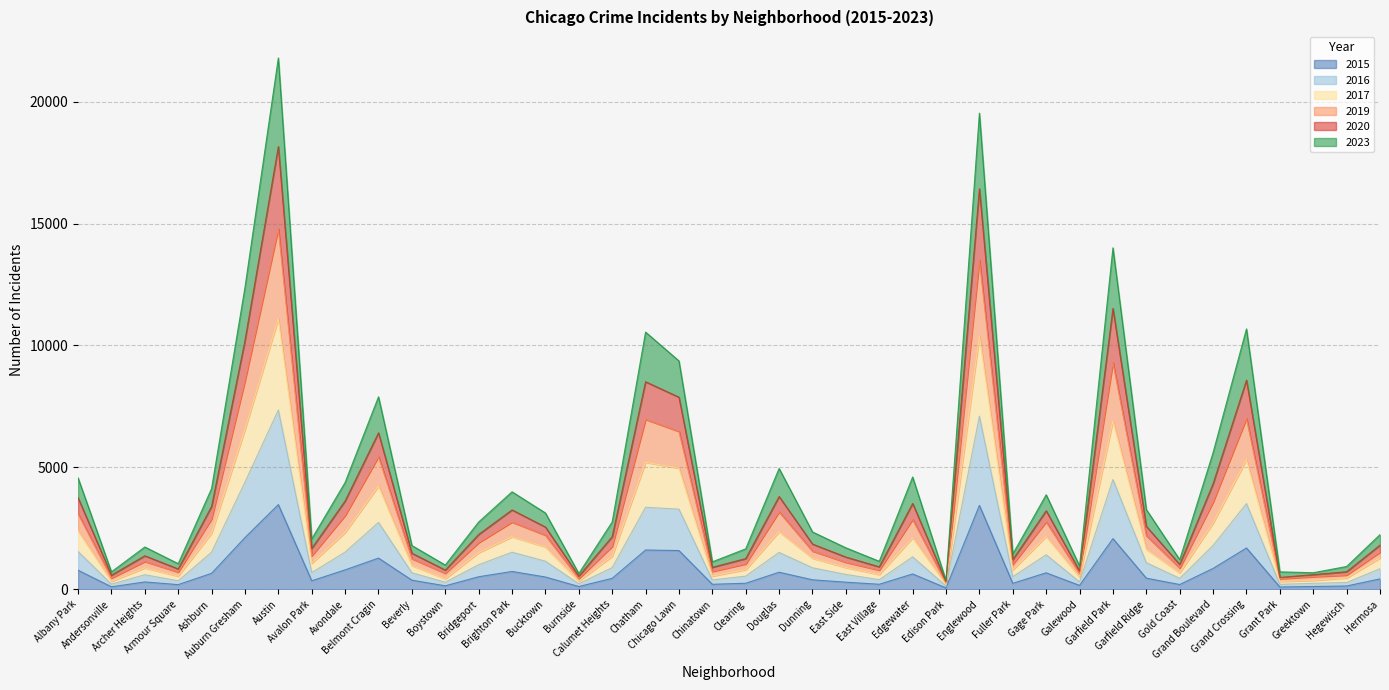

Which series has the largest total across all categories?

2019